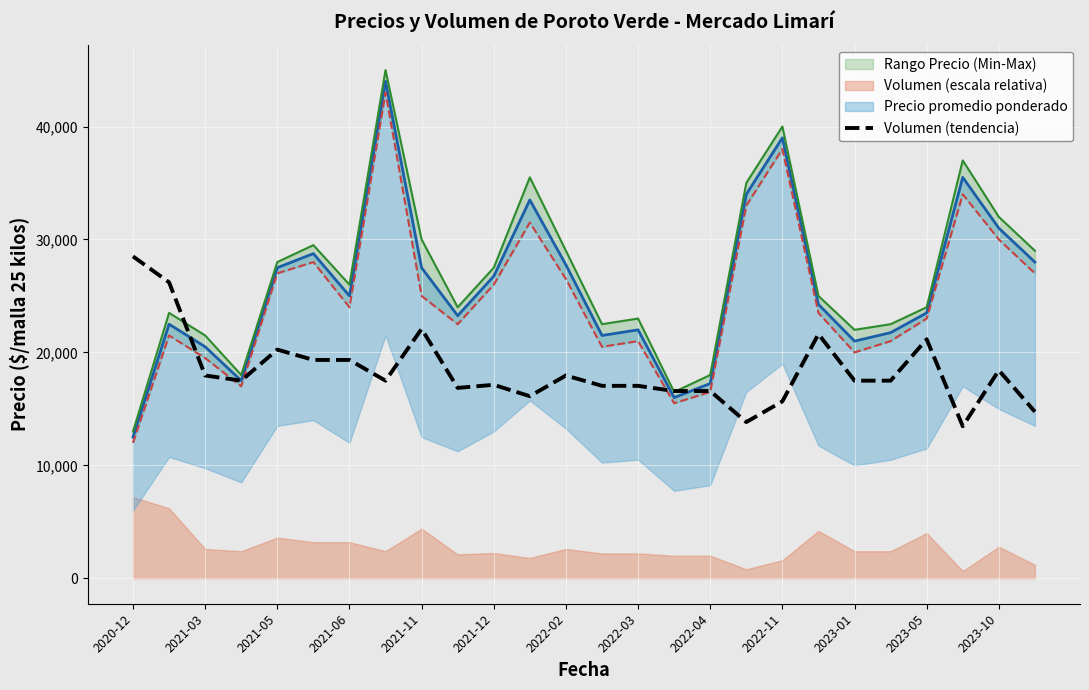

What is the minimum value shown in the chart?

13466.7